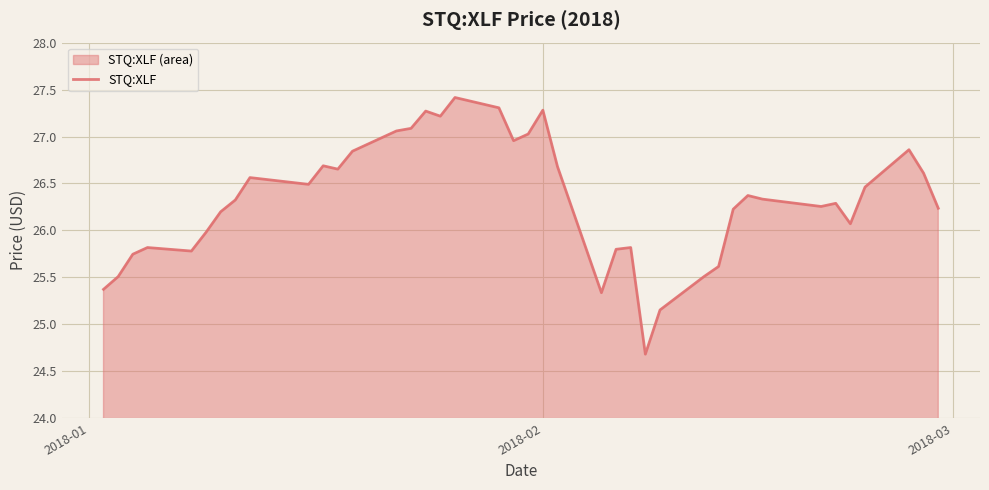

How many lines are shown in the chart?

1